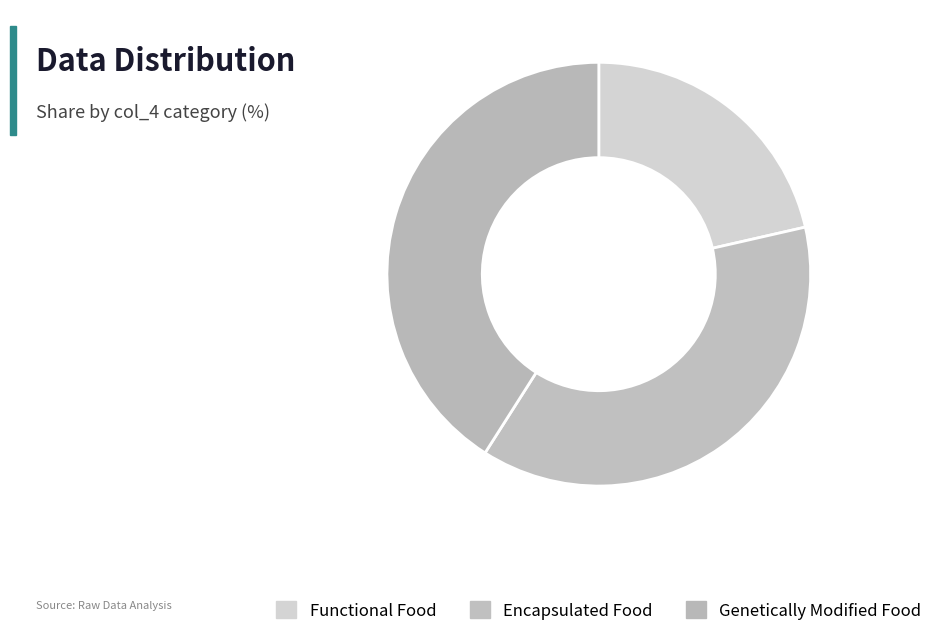

How many segments does this pie chart have?

3